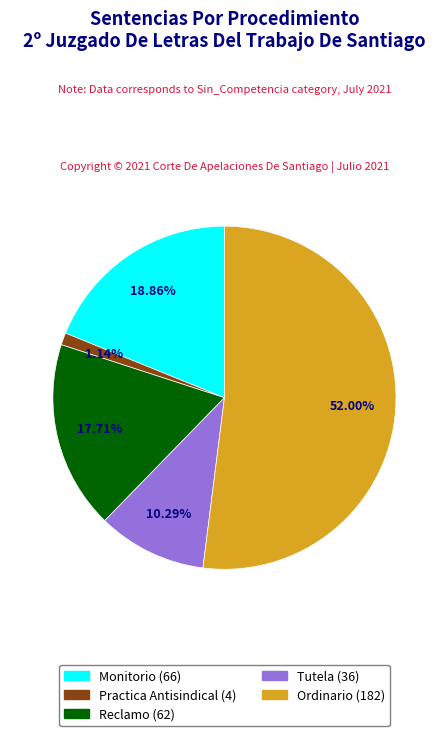

Which slice is the smallest?

Practica Antisindical